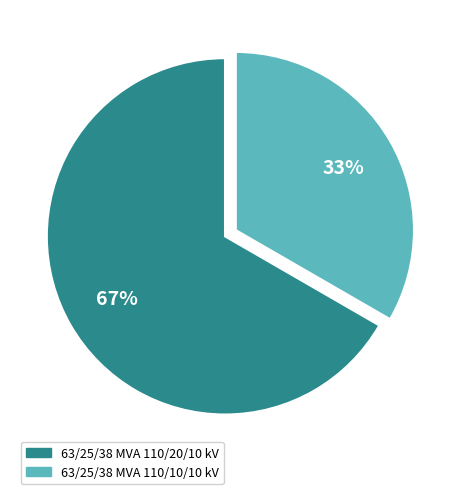

Is it true that 63/25/38 MVA 110/20/10 kV is 81% of the pie?

False